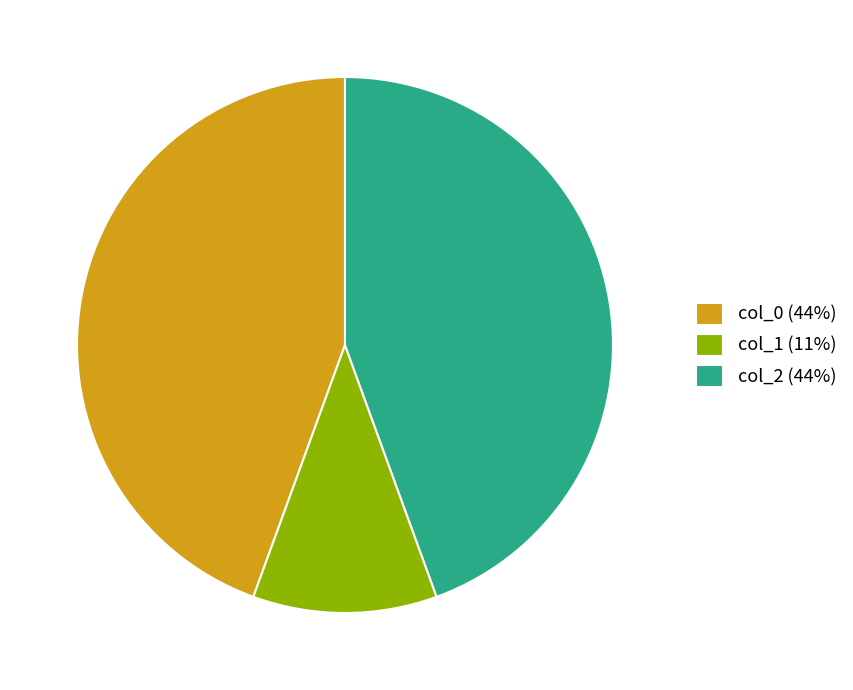

Does col_2 (44%) represent more than half of the total?

No